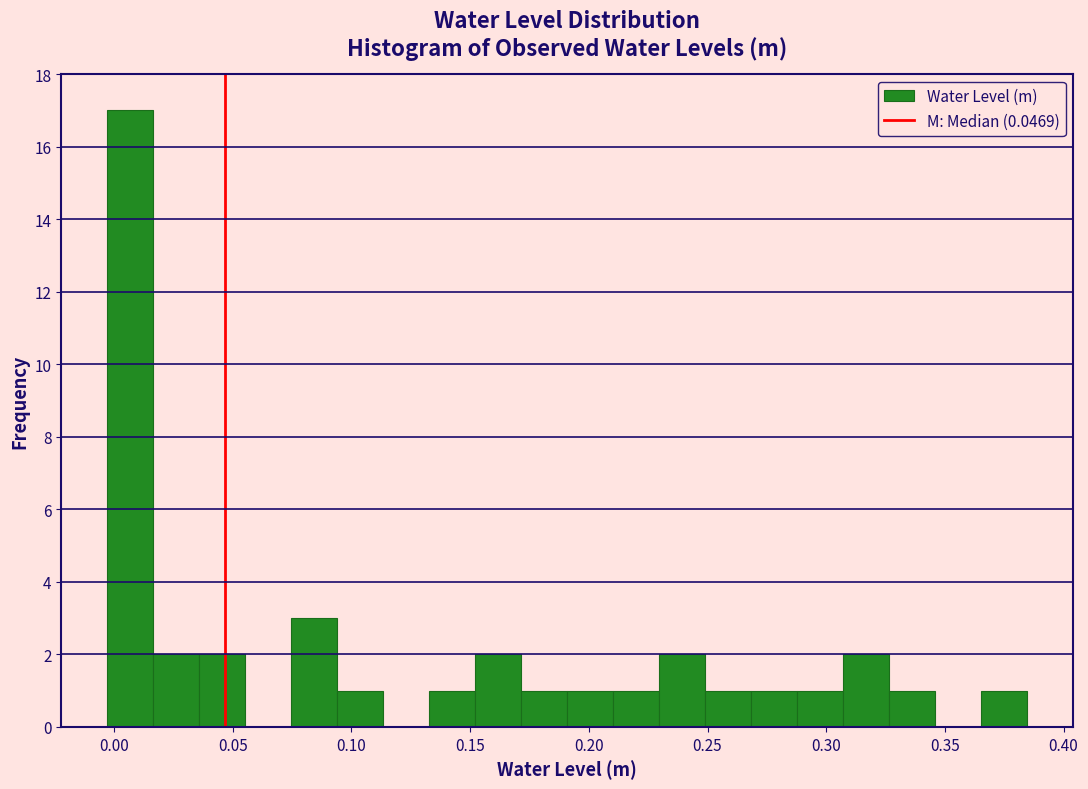

Read against the x-axis, roughly where is the centre of the tallest bar?

0.005